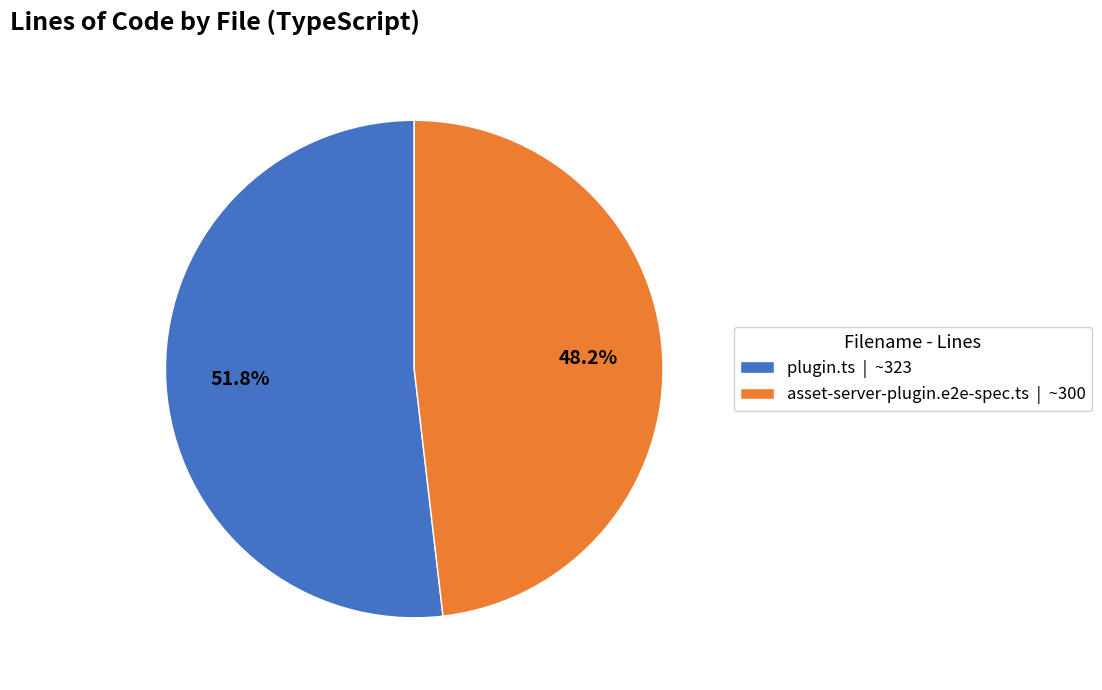

Does any single category account for the majority?

Yes